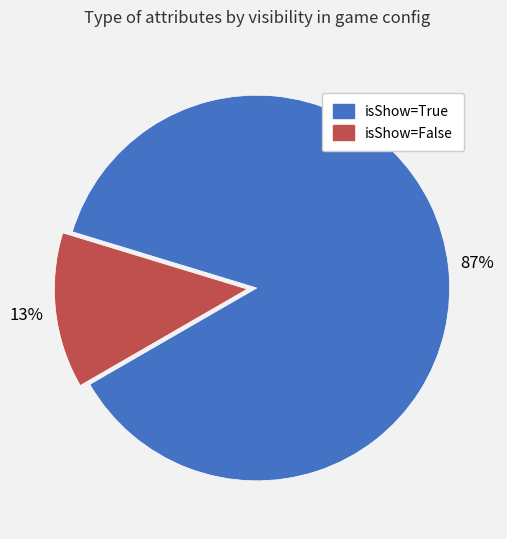

What is the majority slice?

isShow=True